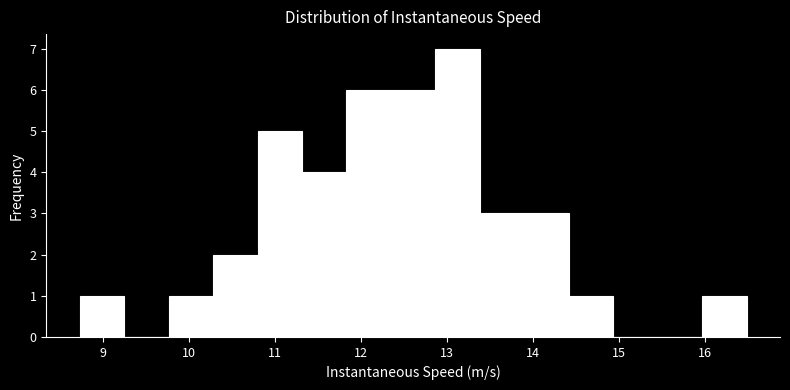

Reading left to right, list every bar in this chart as the range it spans on the x-axis followed by its height. Neither the bar edges nor the heights are printed on the chart, so give them approximately, as read against the axes.

8.7 to 9.2: 1
9.2 to 9.8: 0
9.8 to 10.3: 1
10.3 to 10.8: 2
10.8 to 11.3: 5
11.3 to 11.8: 4
11.8 to 12.3: 6
12.3 to 12.9: 6
12.9 to 13.4: 7
13.4 to 13.9: 3
13.9 to 14.4: 3
14.4 to 14.9: 1
14.9 to 15.5: 0
15.5 to 16.0: 0
16.0 to 16.5: 1